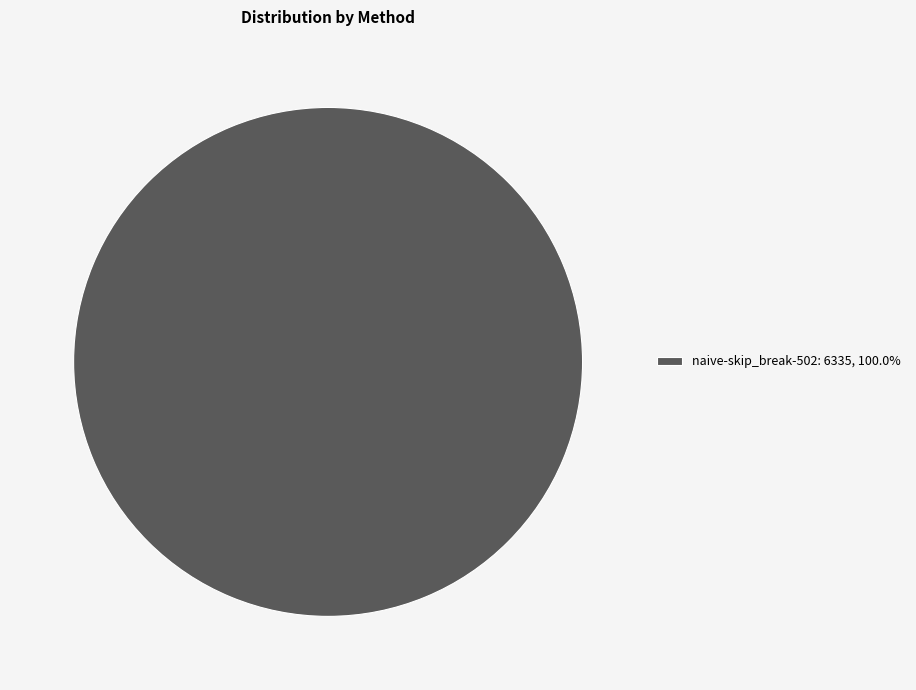

Does naive-skip_break-502: 6335, 100.0% account for over 50% of the chart?

Yes